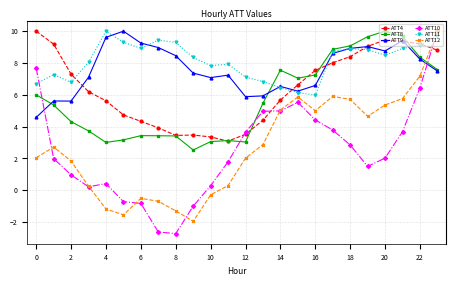

True or false: ATT8 and ATT11 cross at least once.

True